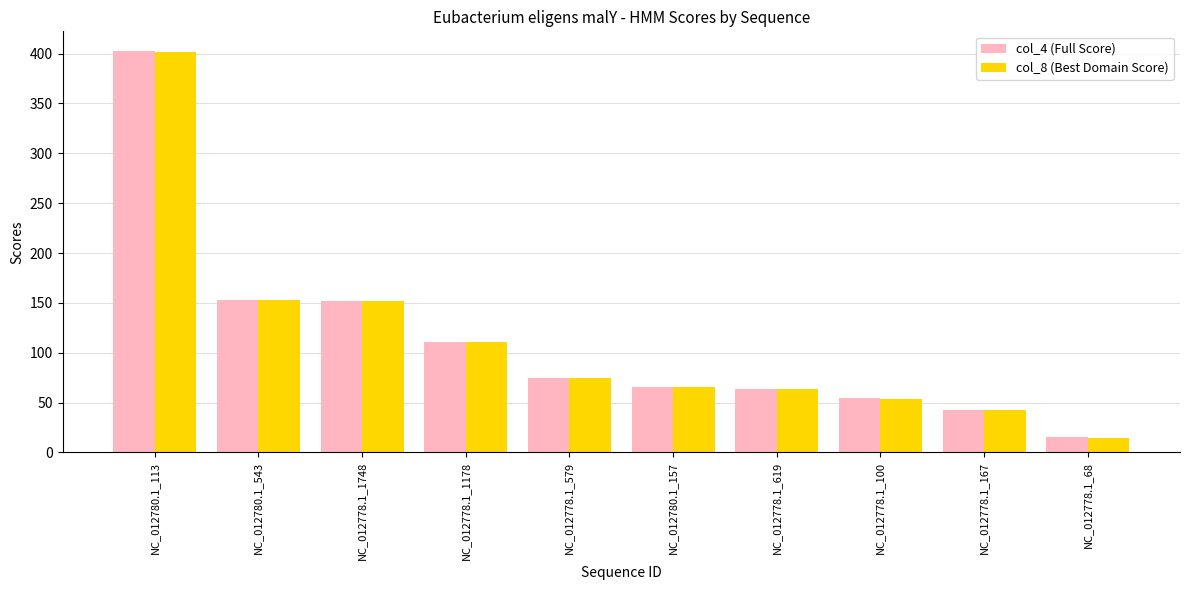

What is the minimum value for col_8 (Best Domain Score)?

14.6